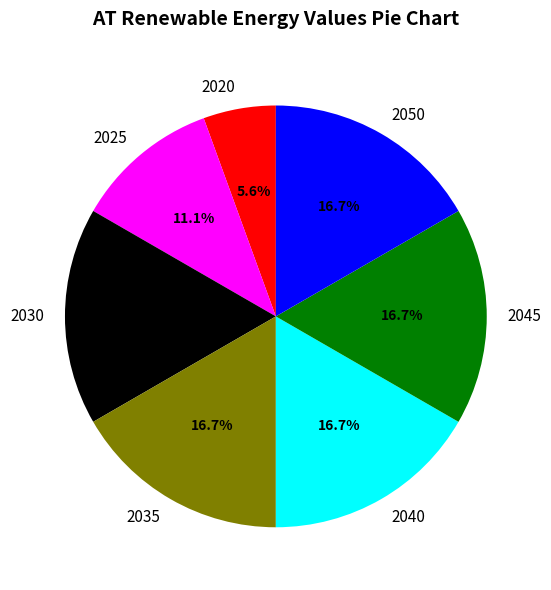

Is there a majority slice in this chart?

No